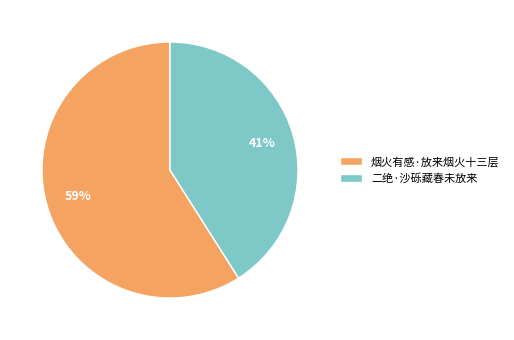

Which slice is the smallest?

二绝·沙砾藏春未放来